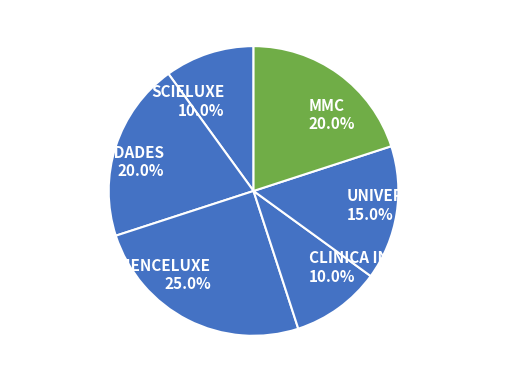

What percentage is the SCIELUXE slice, to the nearest percent?

10%